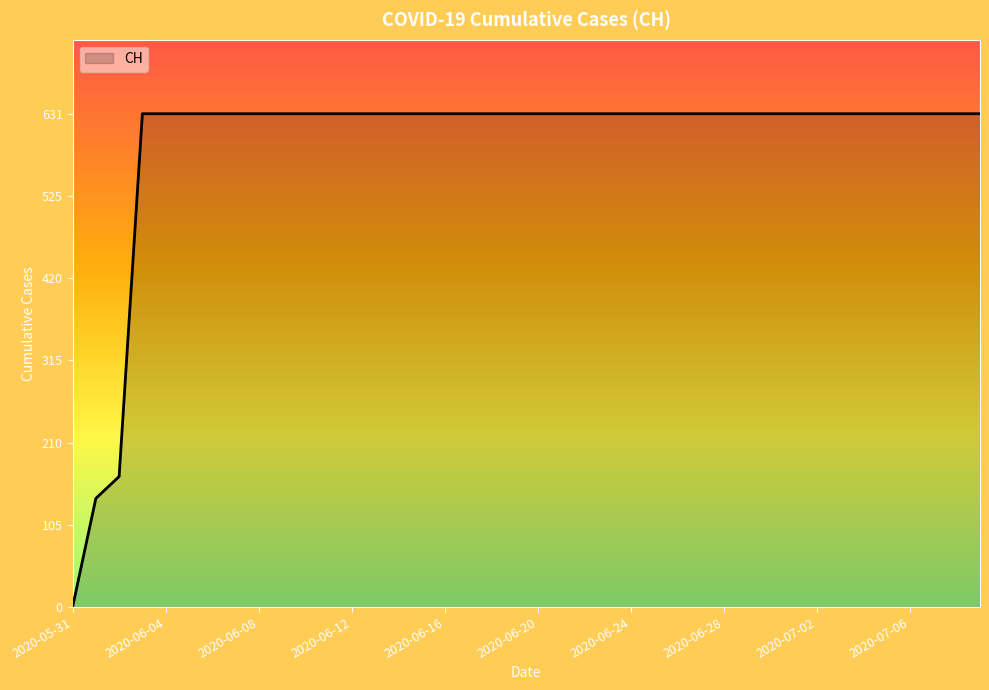

What is the difference between the maximum and minimum values?

631